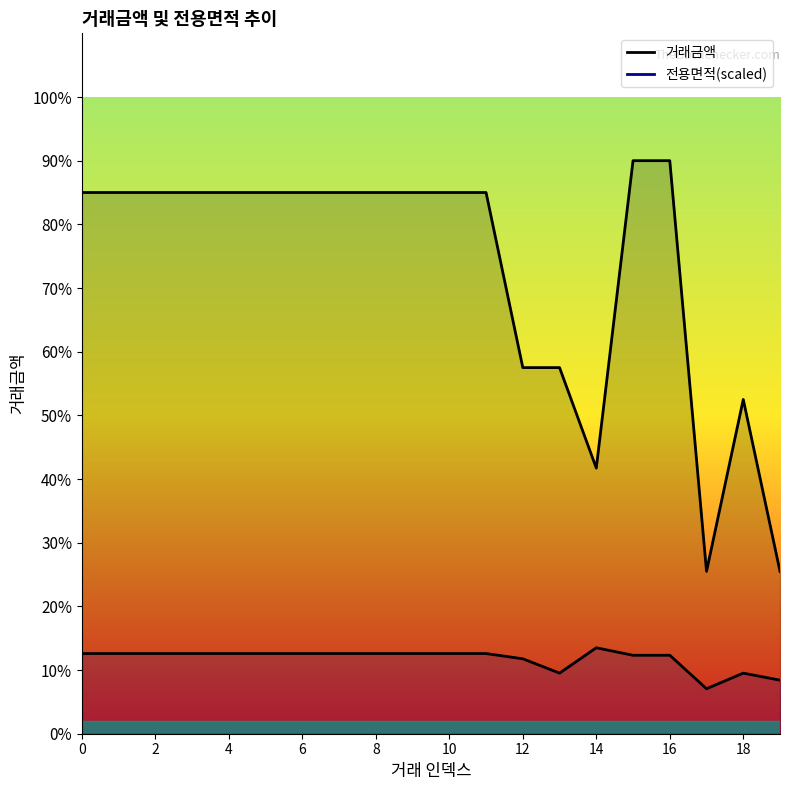

Is it true that 거래금액 equals 17000.0 at 11?

True